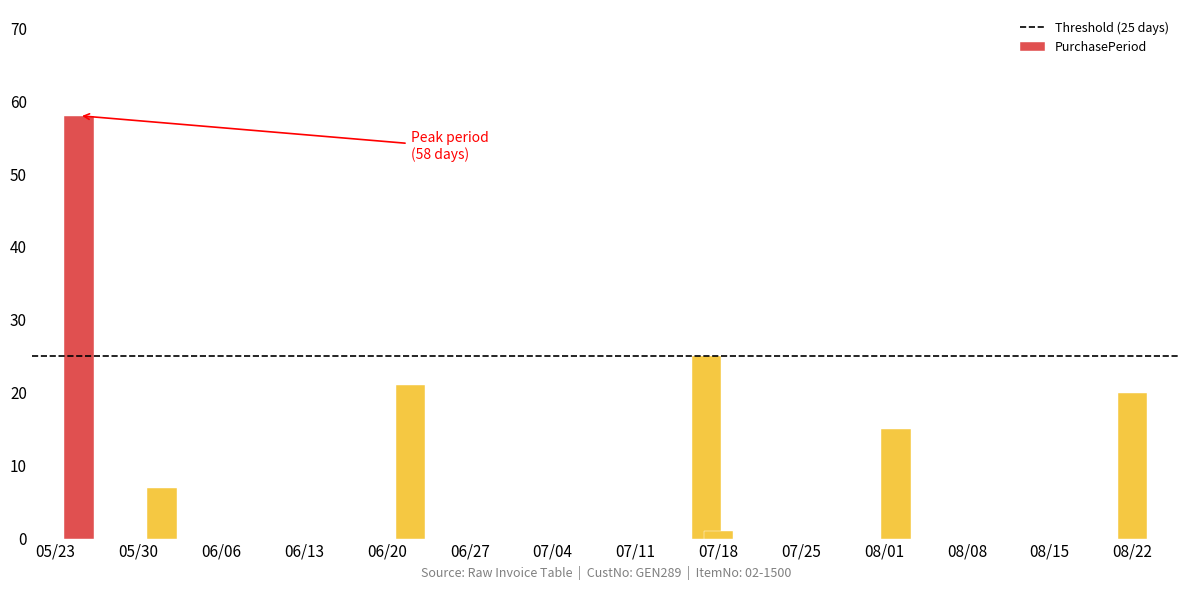

Count the number of categories in the chart.

7